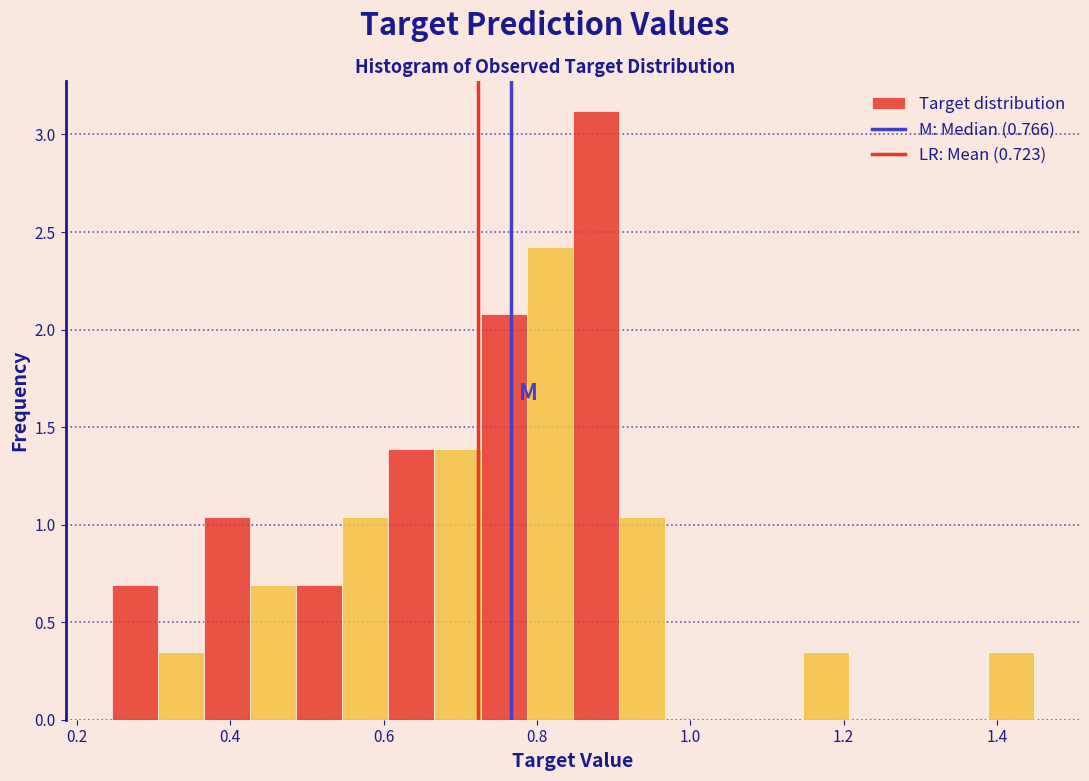

Around what value on the x-axis is the tallest bar? Give the approximate position of its centre, as read against the axis.

0.88